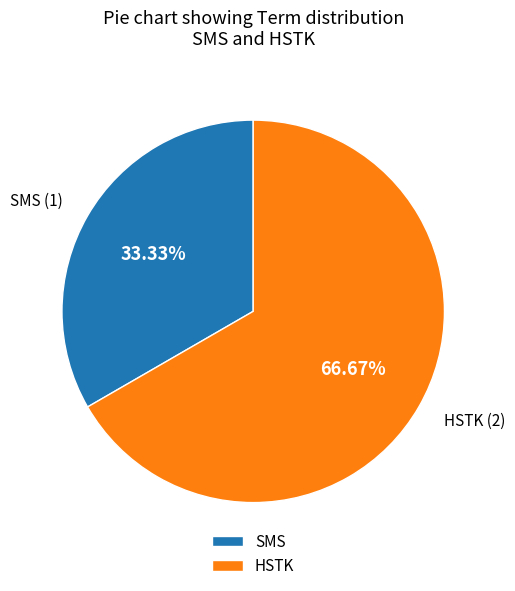

What is the majority slice?

HSTK